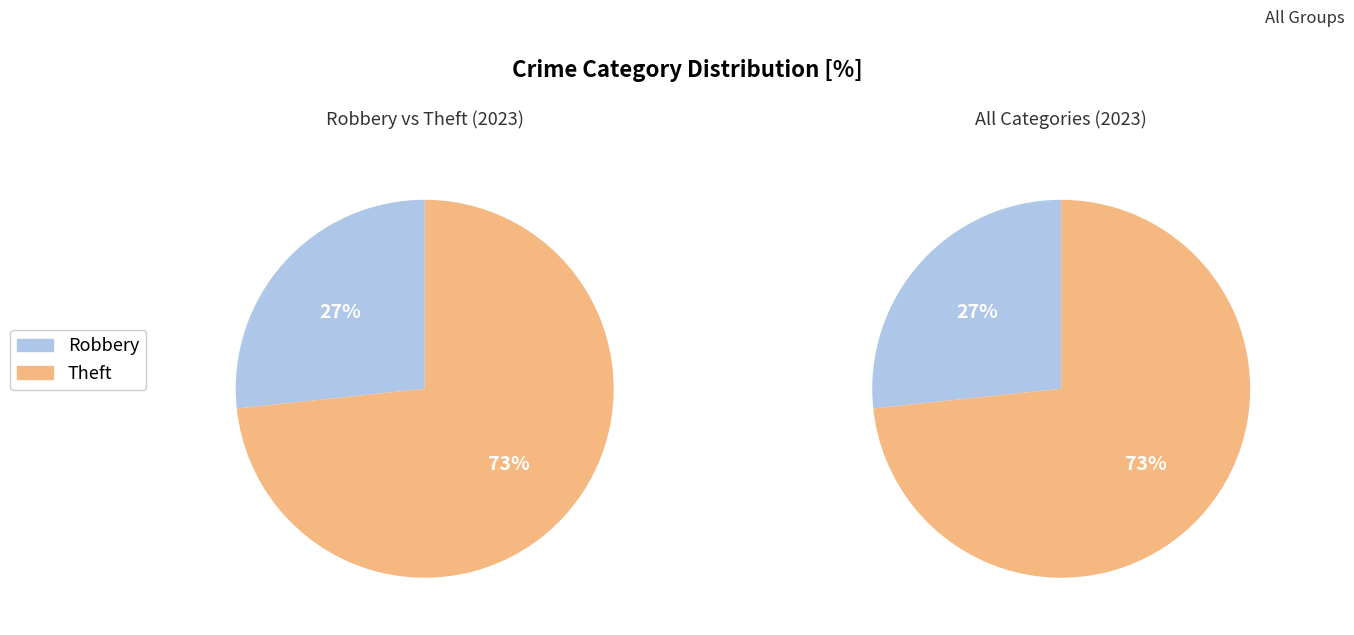

The Theft slice represents 73% of the pie. True or false?

True